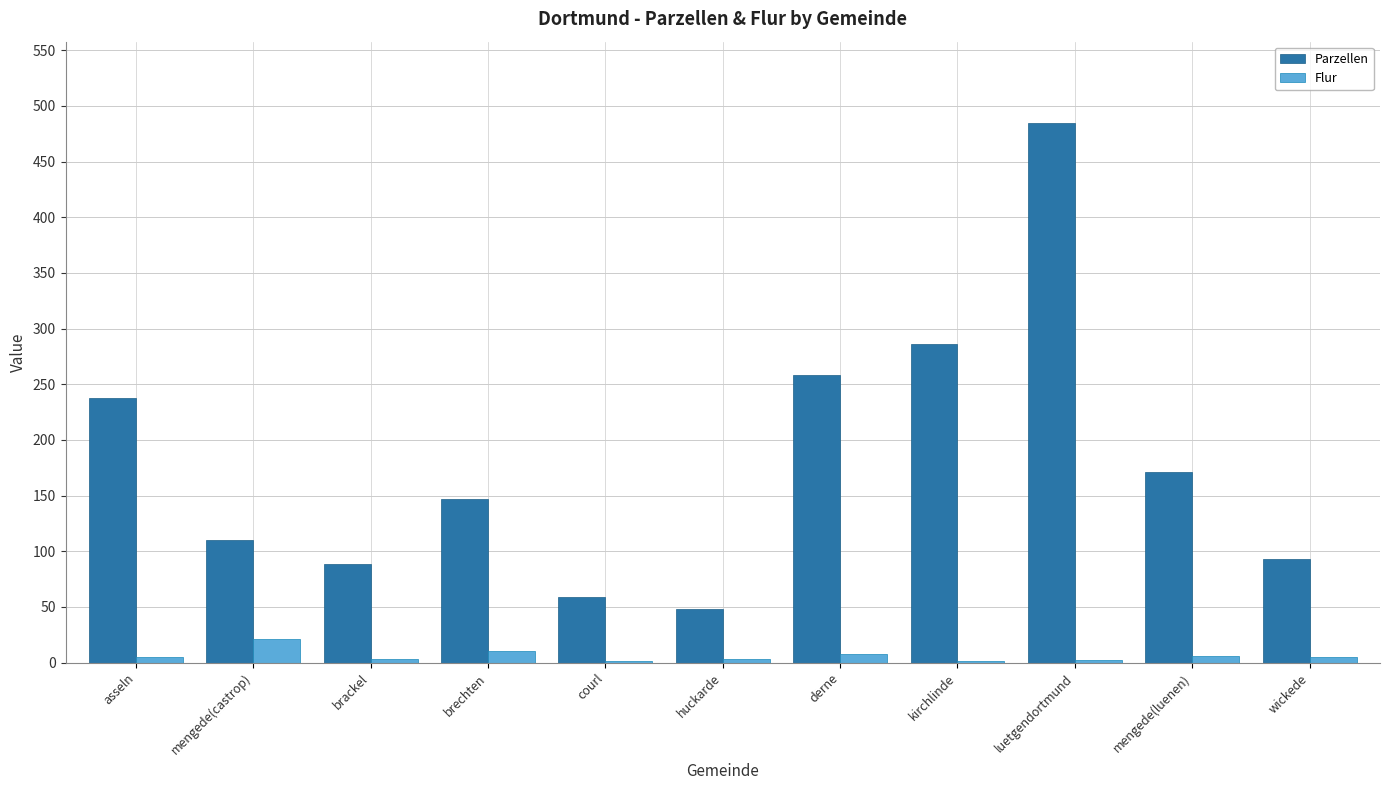

Where does the Parzellen series first go above 147?

asseln